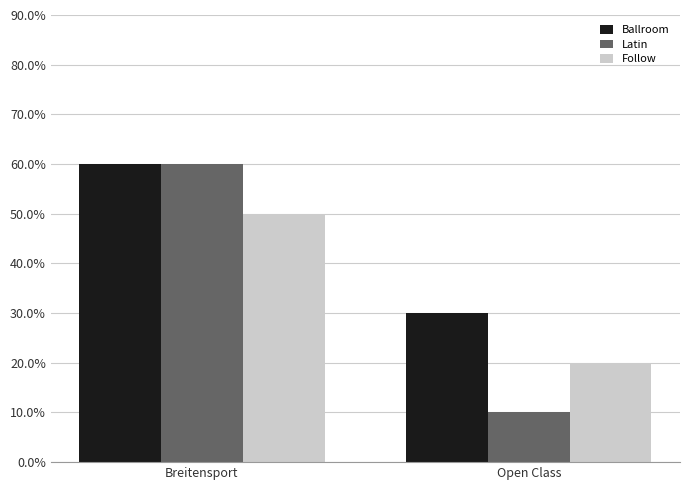

Does the chart contain any negative values?

No